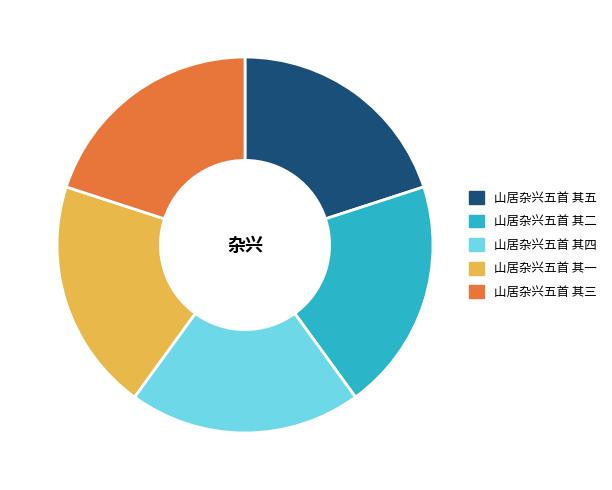

Does 山居杂兴五首 其一 account for over 50% of the chart?

No